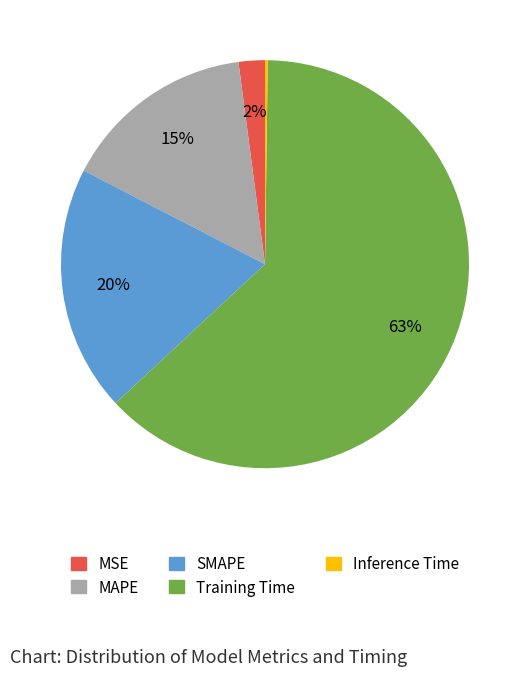

To the nearest percent, what is the combined percentage of MSE and MAPE?

17%